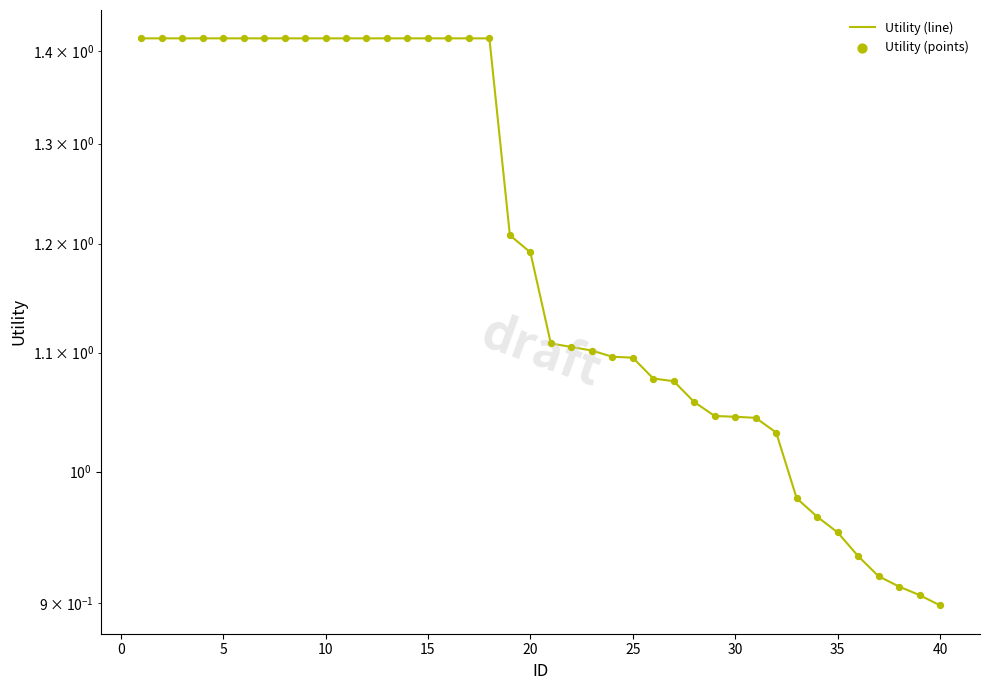

Which series reaches the minimum Y coordinate?

Utility (line)